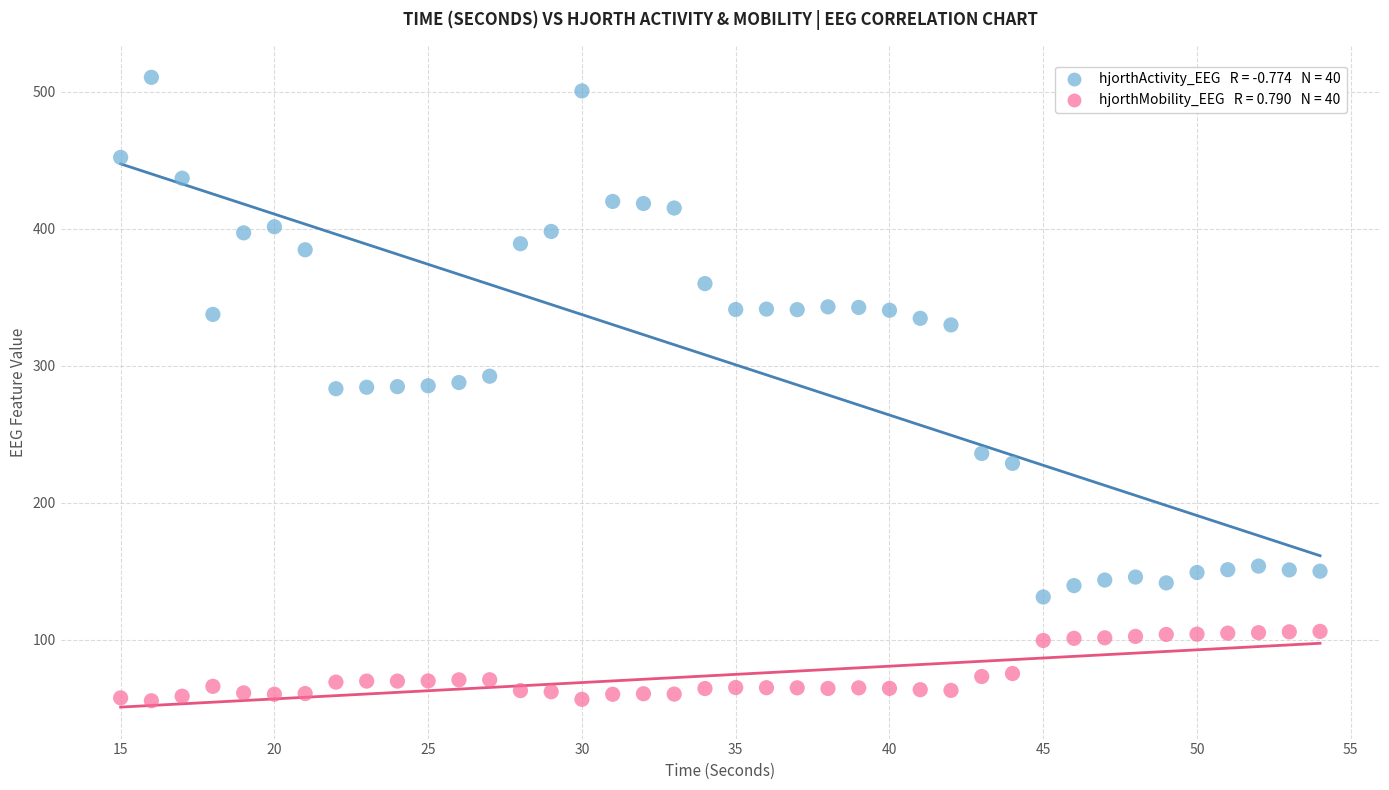

Across all data points, what is the range of Y values (max minus min)?

455.1